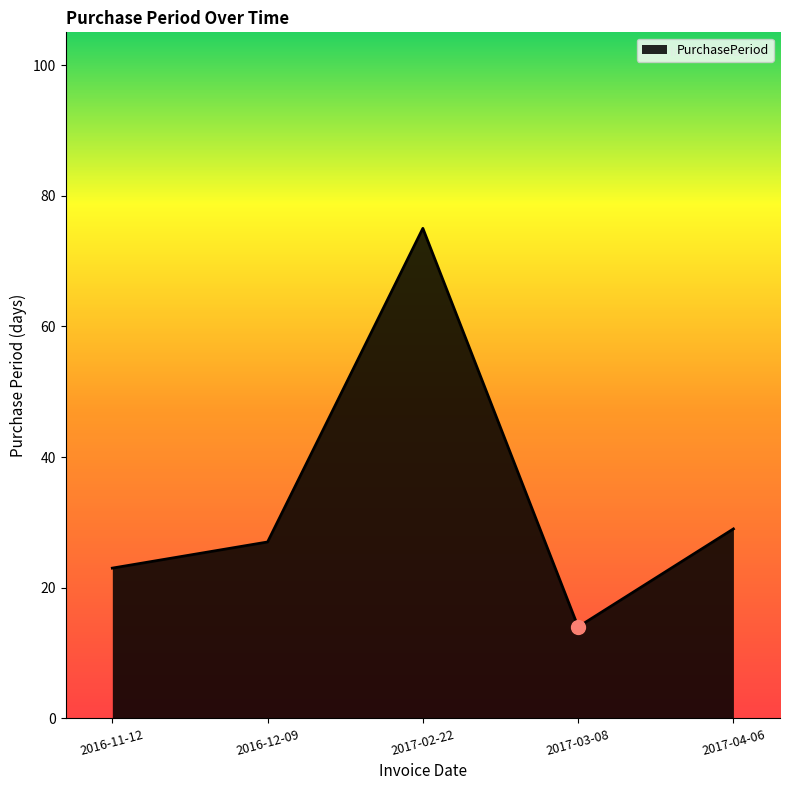

Is it true that the value at 2017-04-06 is 9?

False